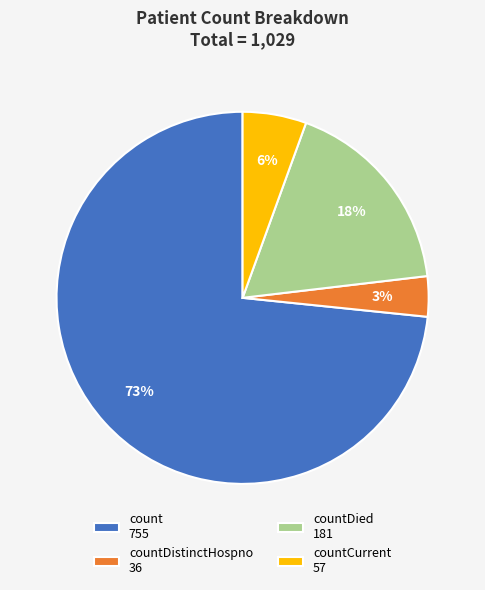

To the nearest percent, what is the difference between the largest and smallest slice percentages?

70%